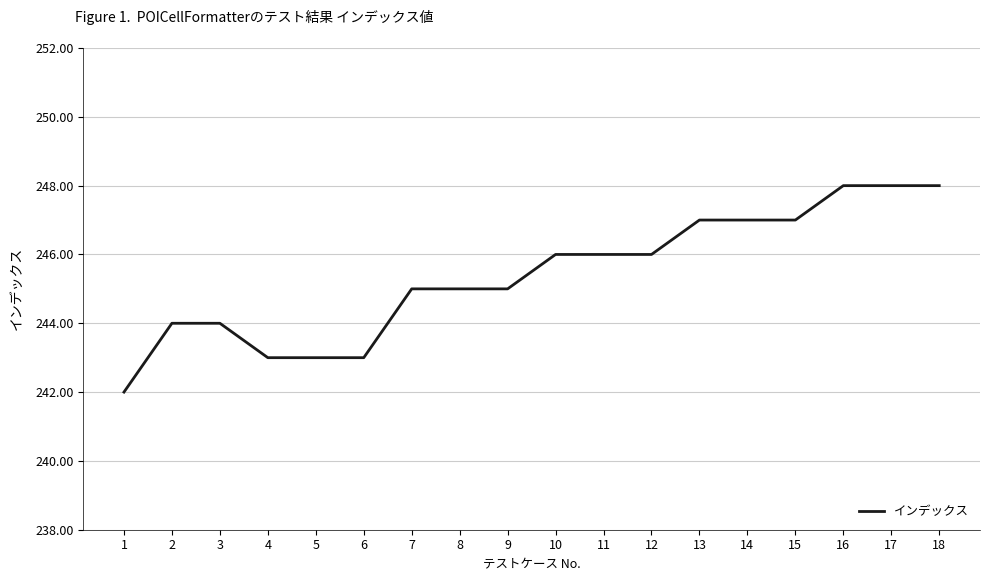

Does the chart display data point markers on the line(s)?

No